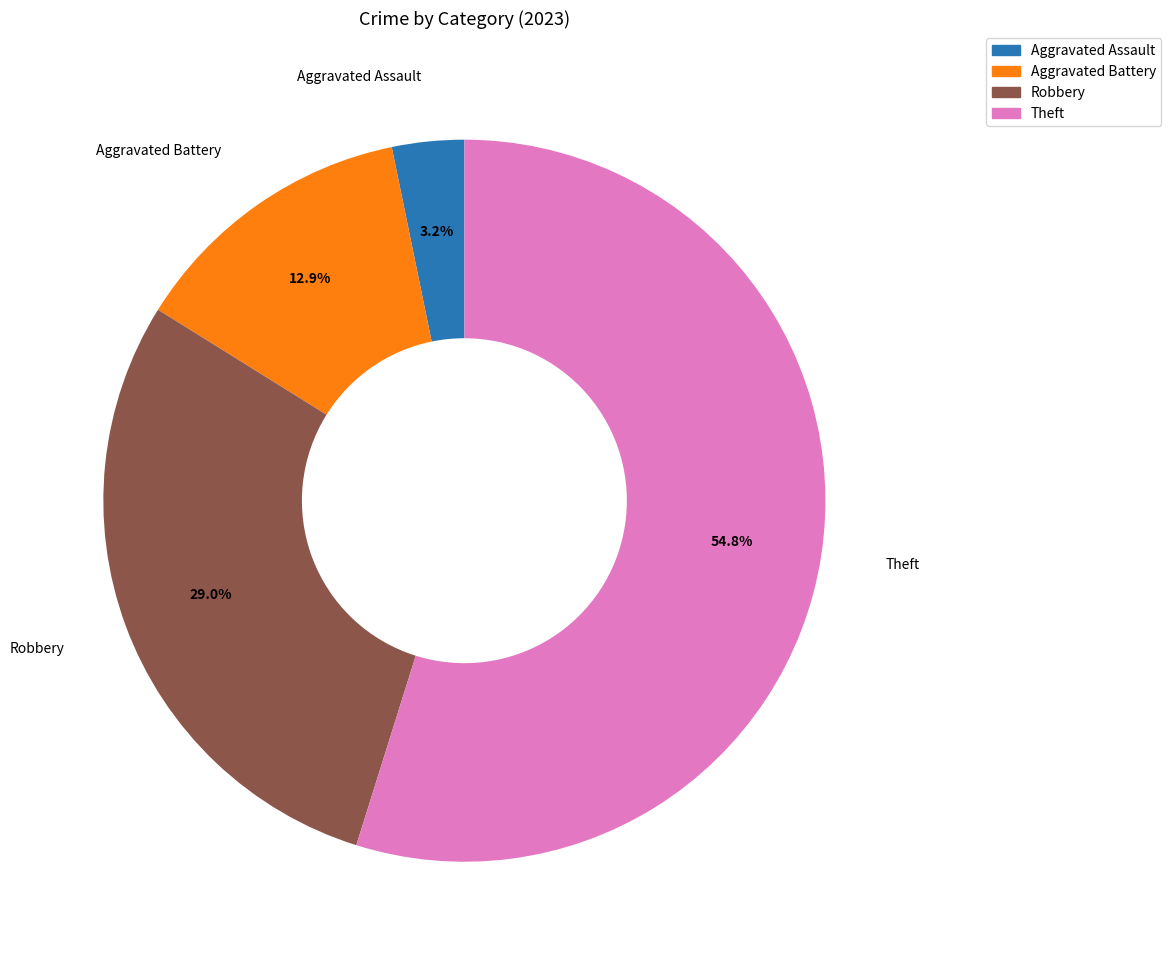

Combined, do Robbery and Theft account for over 50%?

Yes